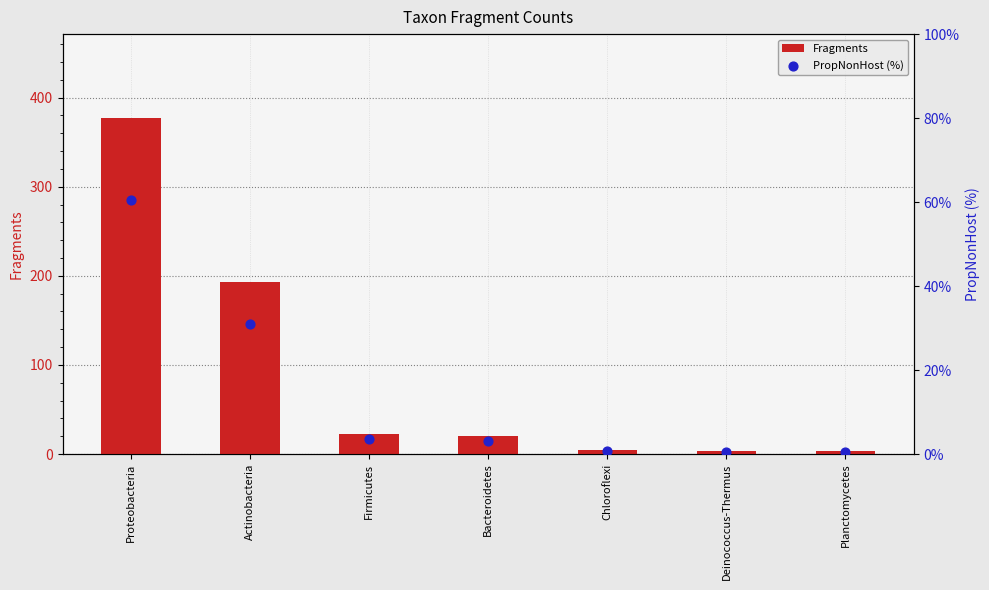

What is the total value across all series at Firmicutes?

26.7